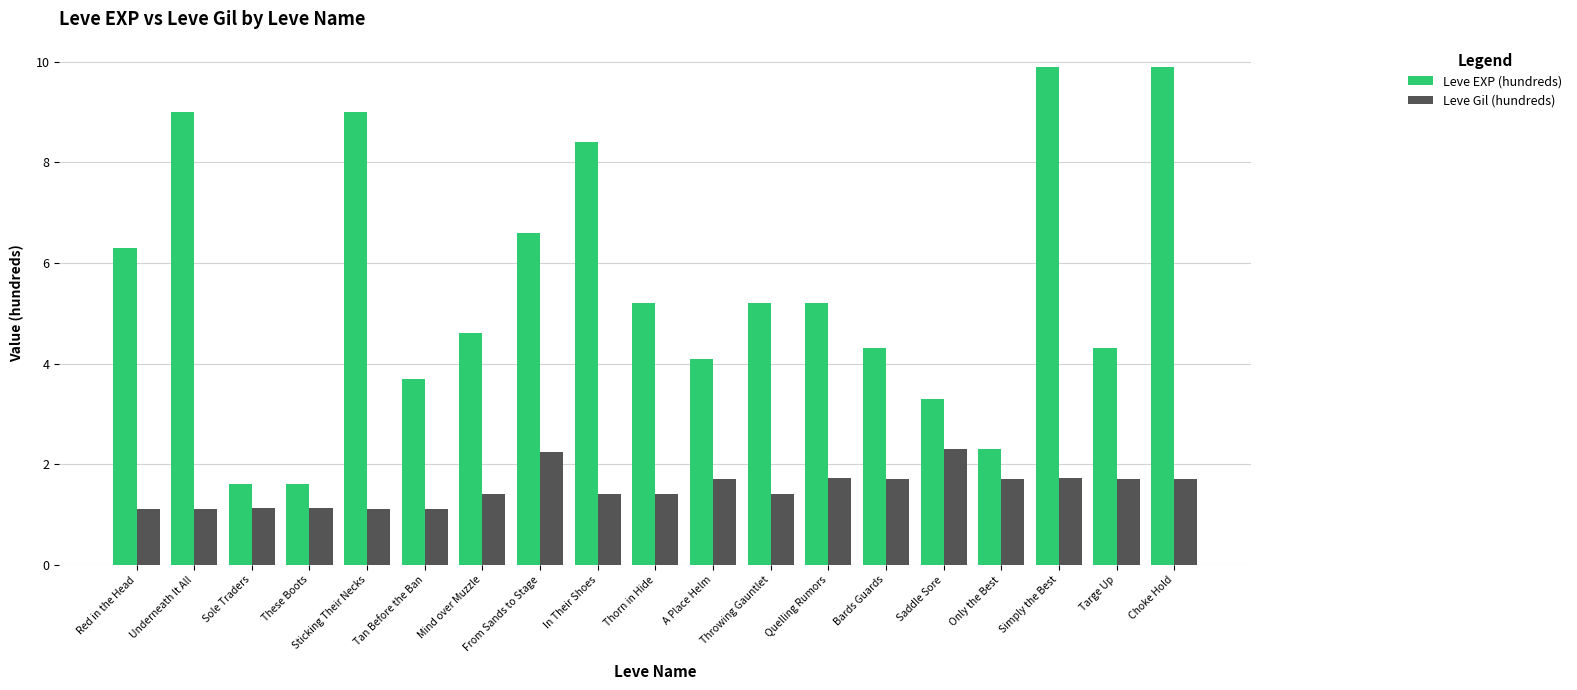

What is the total value across all series at Quelling Rumors?

6.9